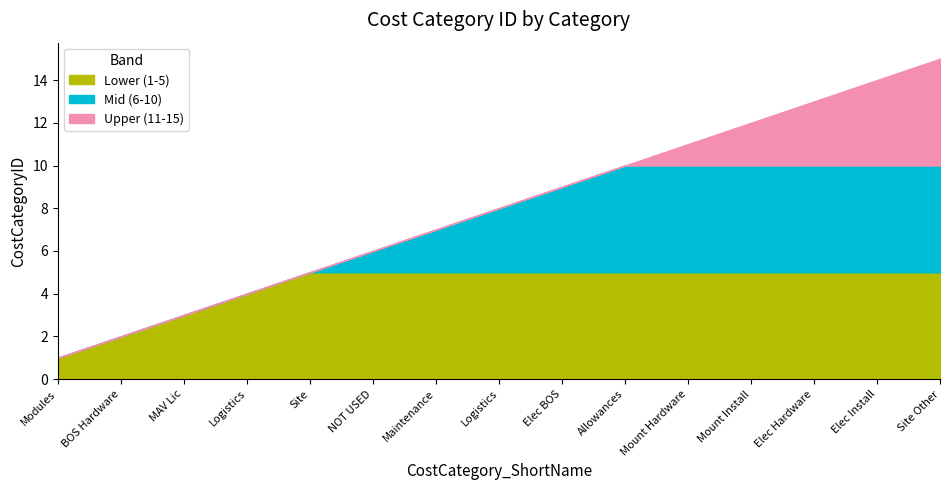

Approximately how many times larger is the value at Logistics compared to Mount Hardware?

0.7